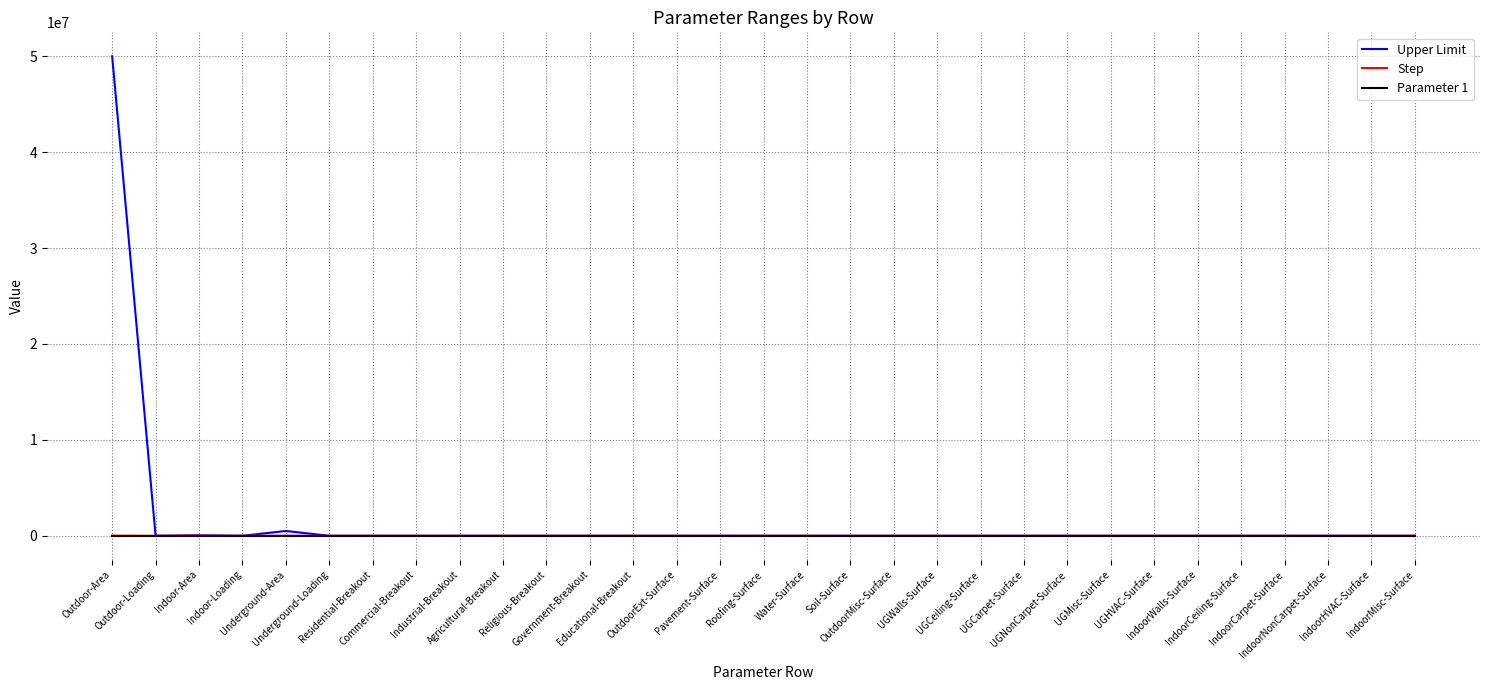

Which series has the largest total across all categories?

Upper Limit